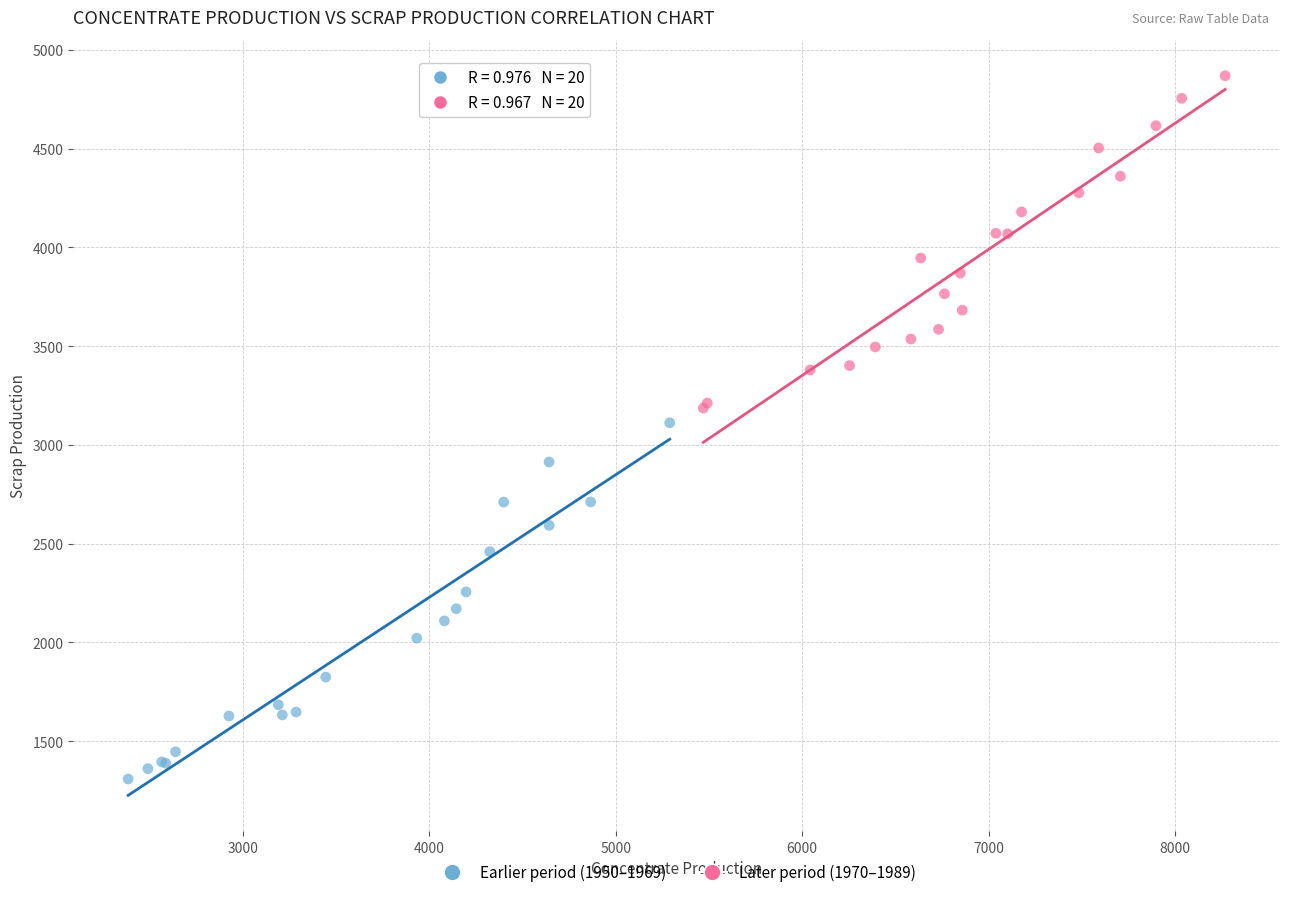

Which series reaches the minimum Y coordinate?

Earlier period (1950–1969)